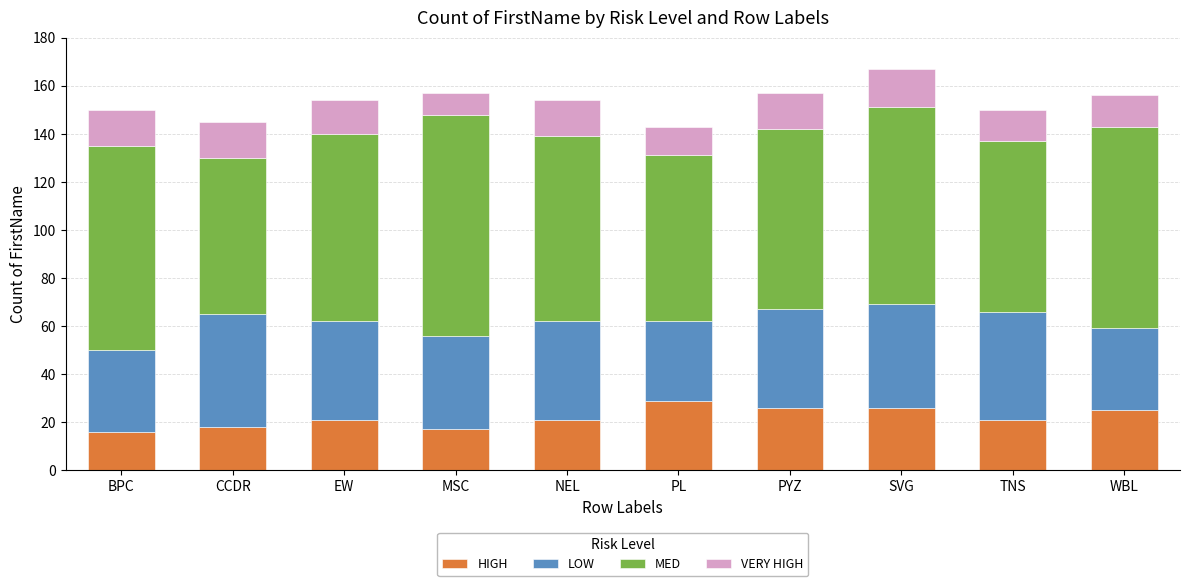

True or false: HIGH has a value of 12 at EW.

False